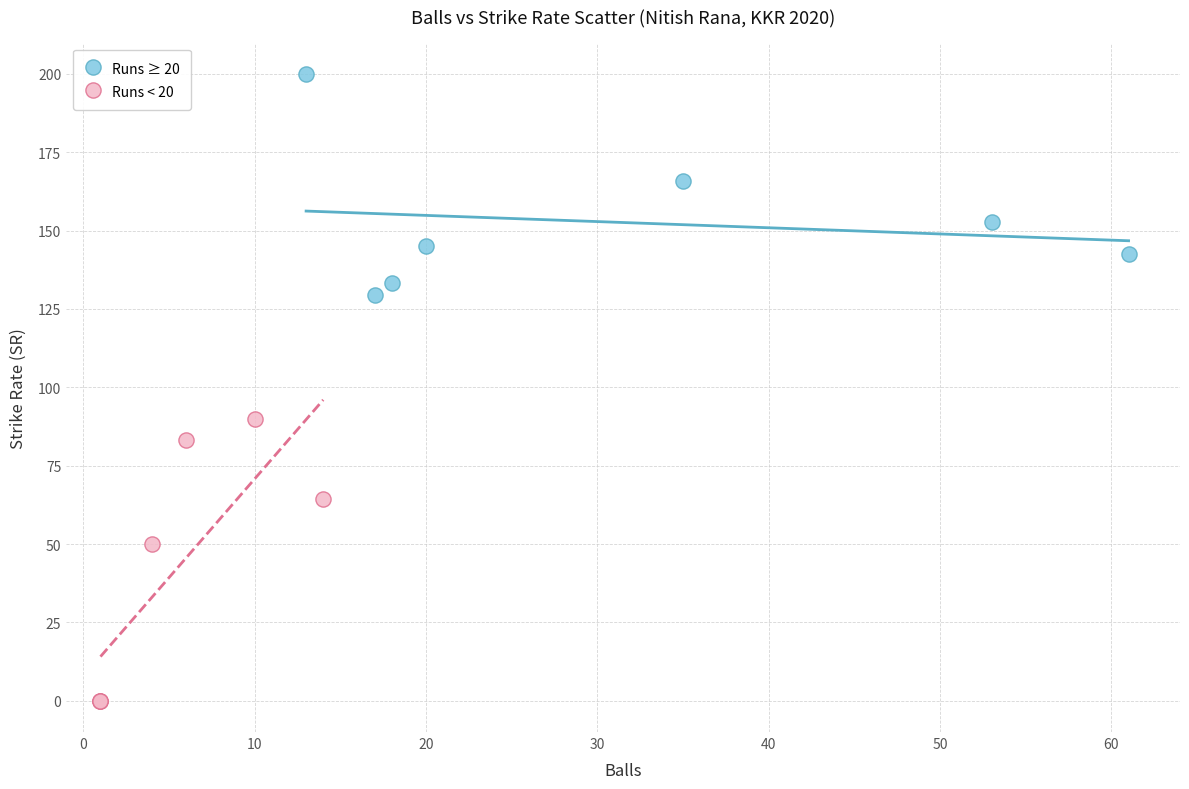

Which series contains the lowest Y value?

Runs < 20